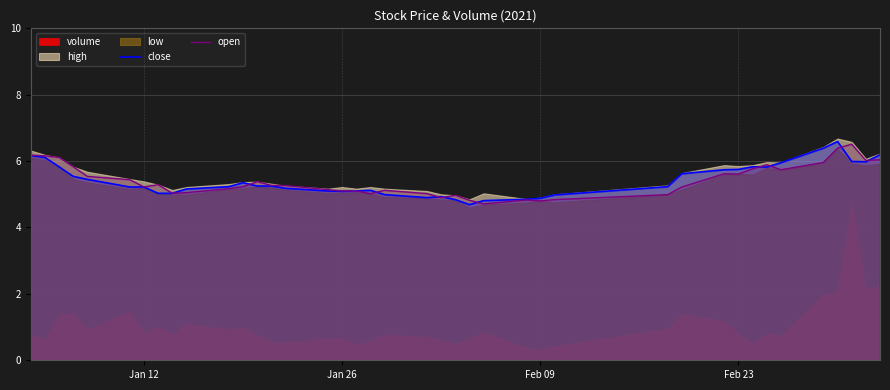

What is the minimum value for open?

4.7